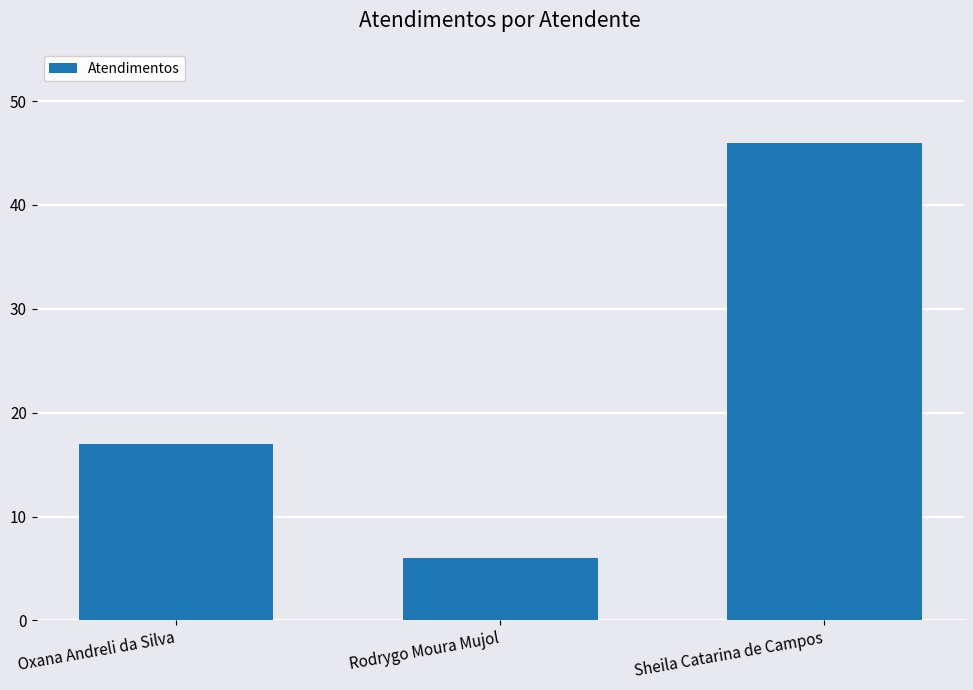

What is the sum of all values?

69